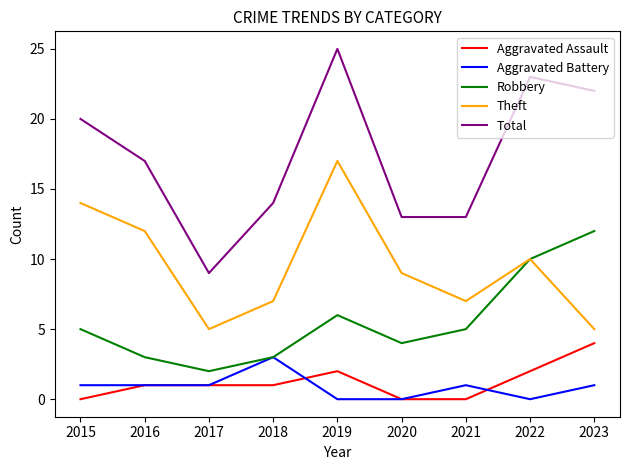

Which series changed the most between 2022 and 2023?

Theft